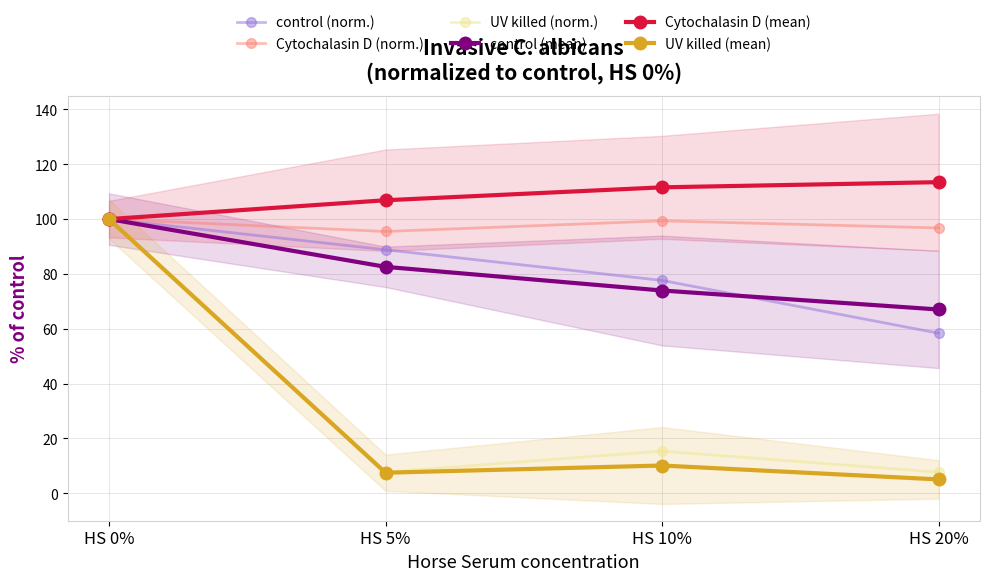

Between HS 0% and HS 5%, which series saw the biggest shift?

UV killed (mean)